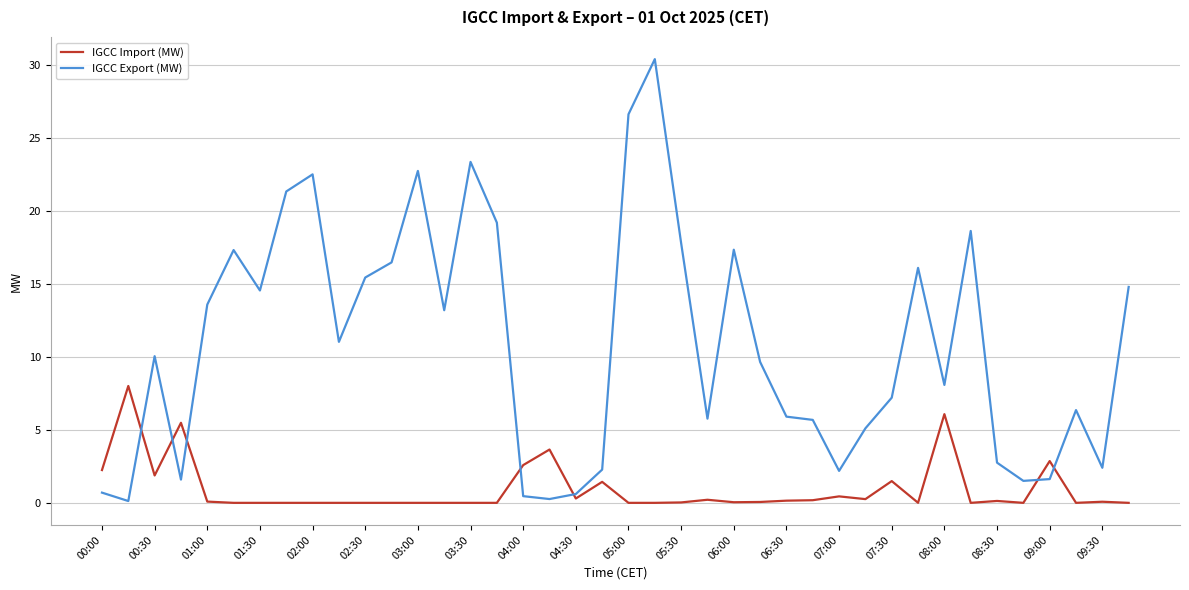

Which series has the widest spread of values?

IGCC Export (MW)